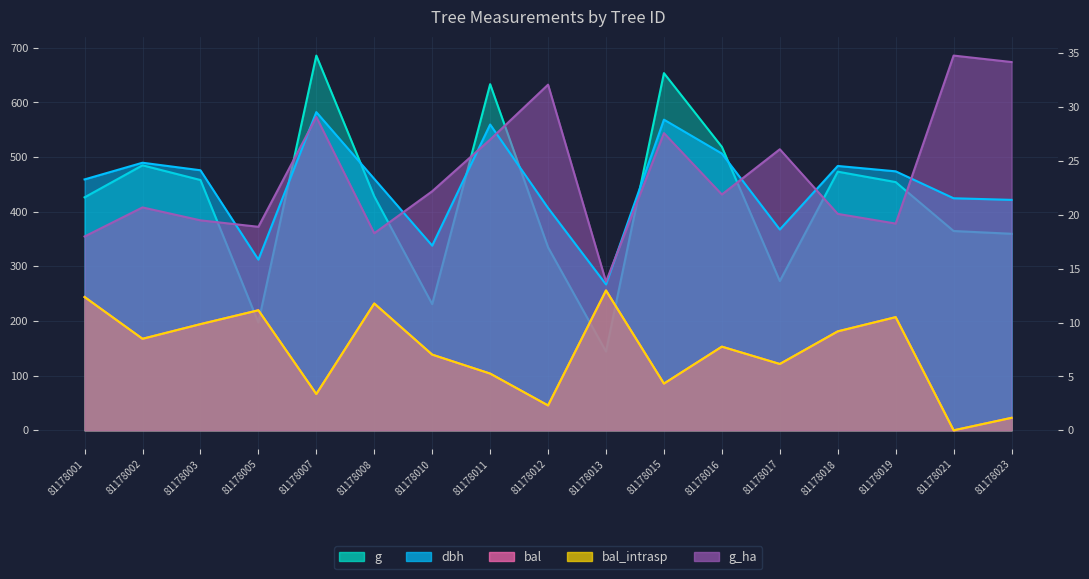

How many lines are shown in the chart?

5